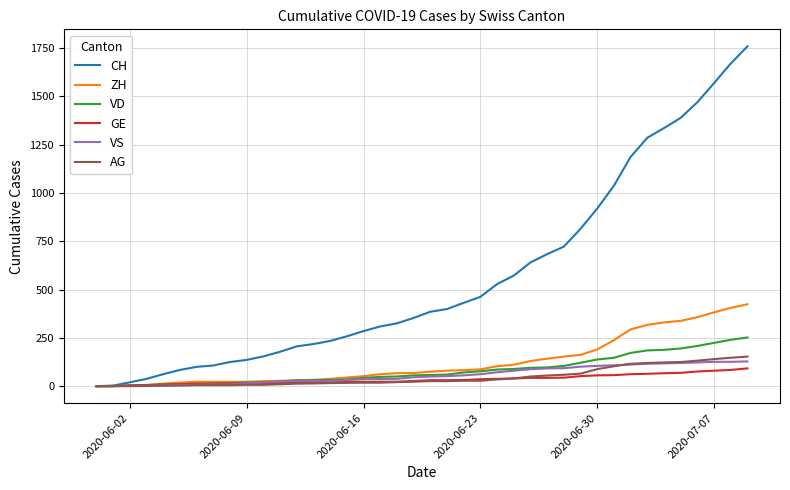

What is the maximum value shown in the chart?

1758